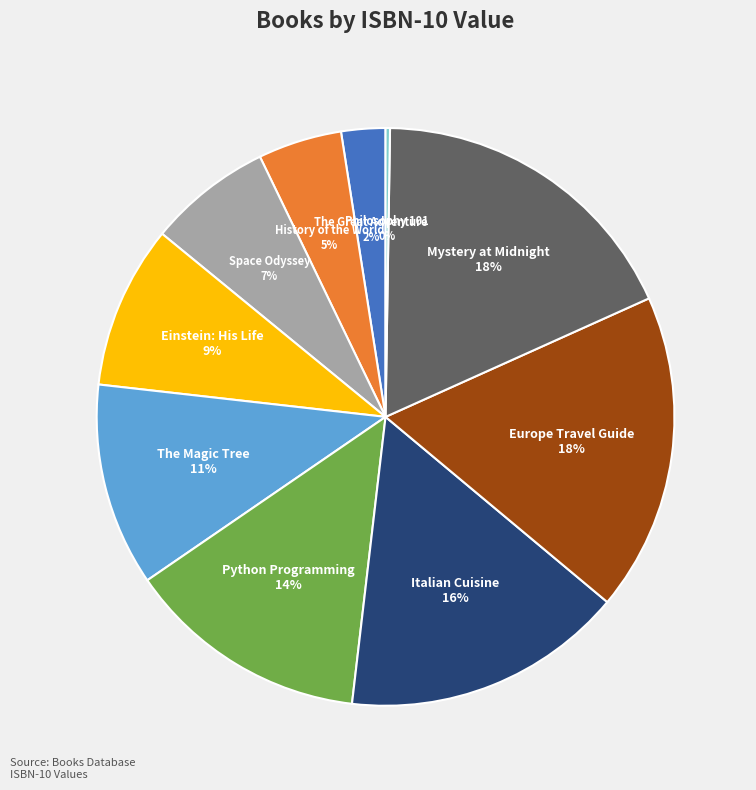

To the nearest percent, what is the average slice percentage?

10%